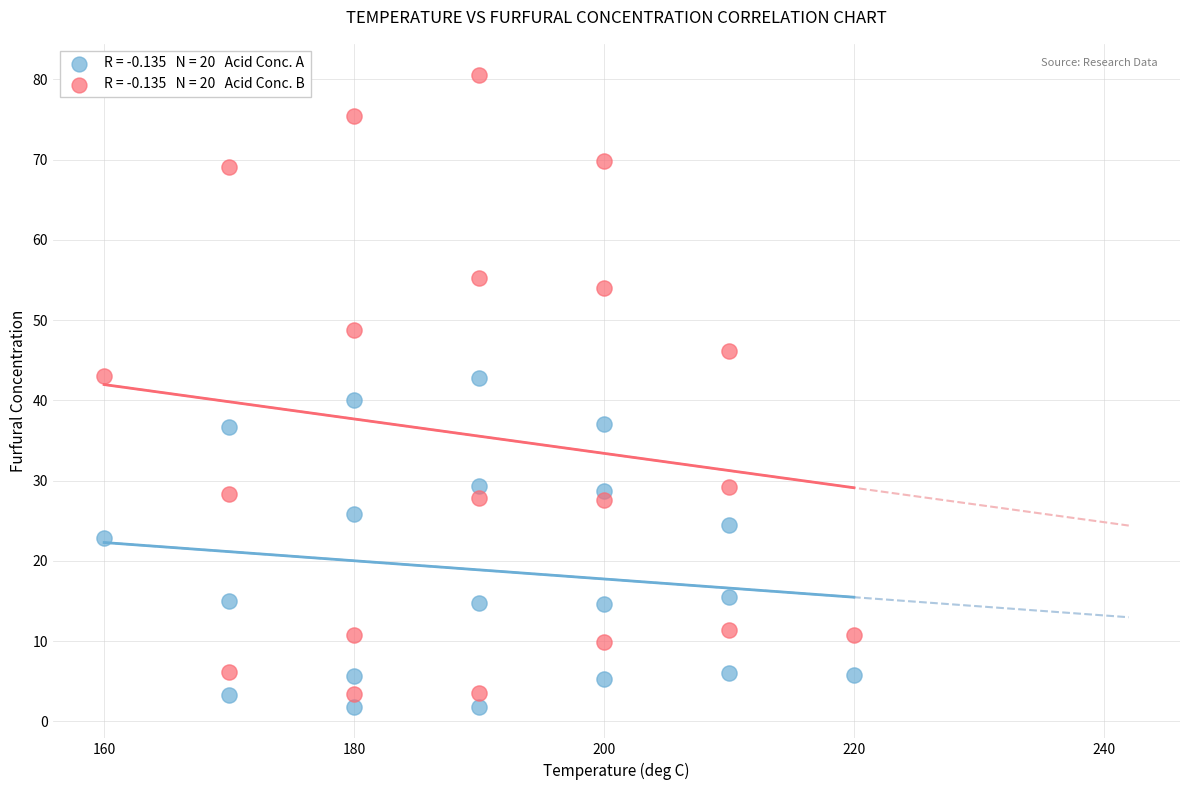

Across all data points, what is the range of Y values (max minus min)?

78.7